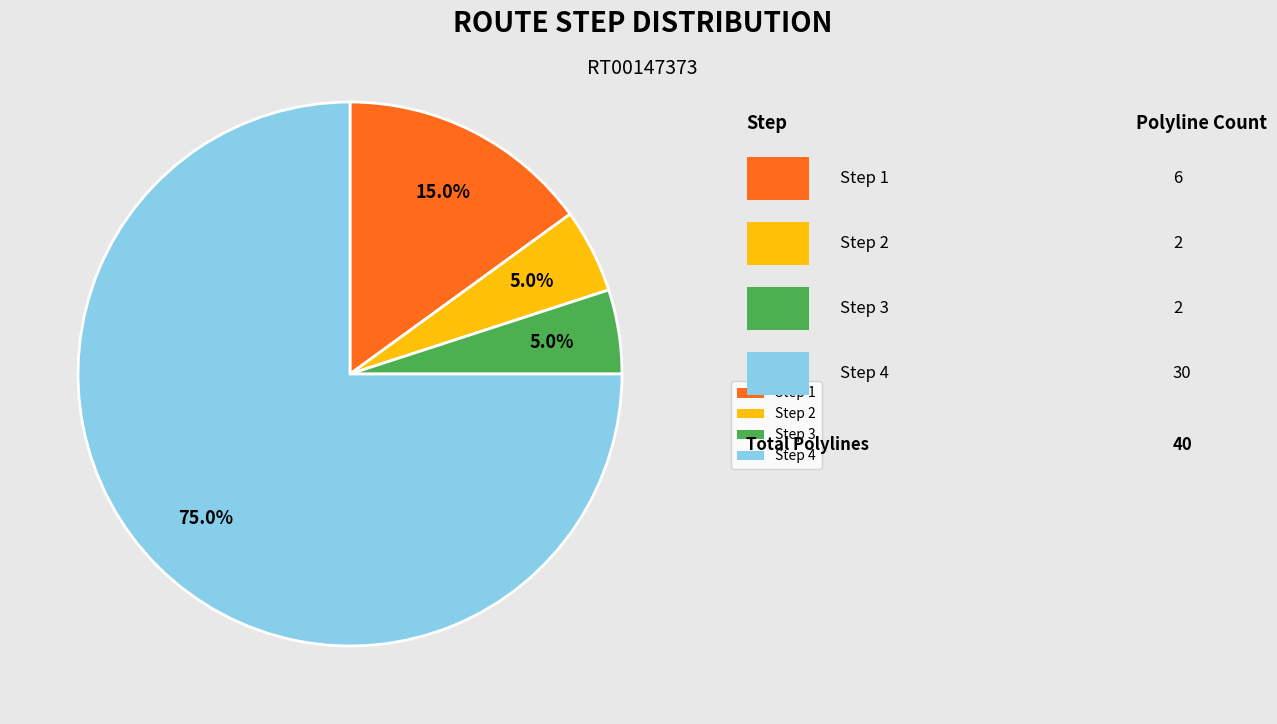

True or false: Step 4 accounts for 11% of the total.

False